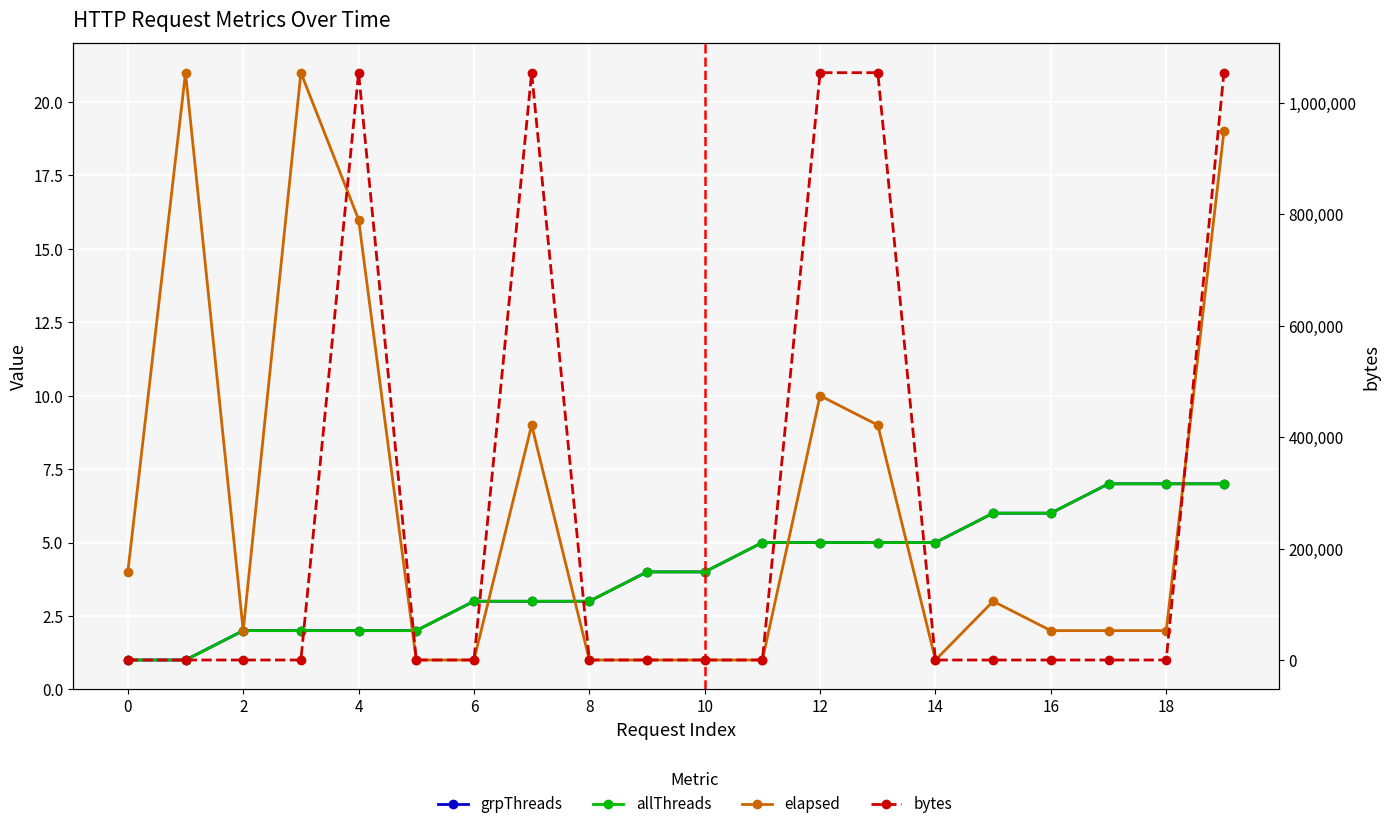

True or false: elapsed has a value of 4 at 14.

False